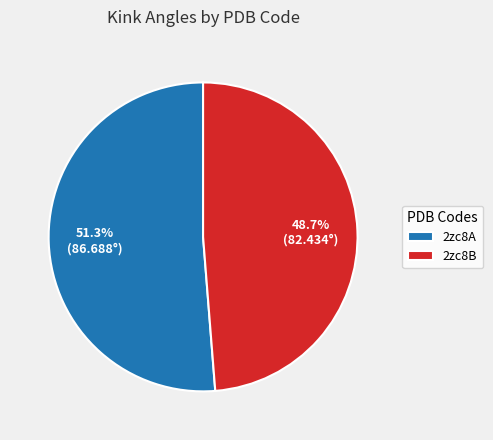

Is there a majority slice in this chart?

Yes